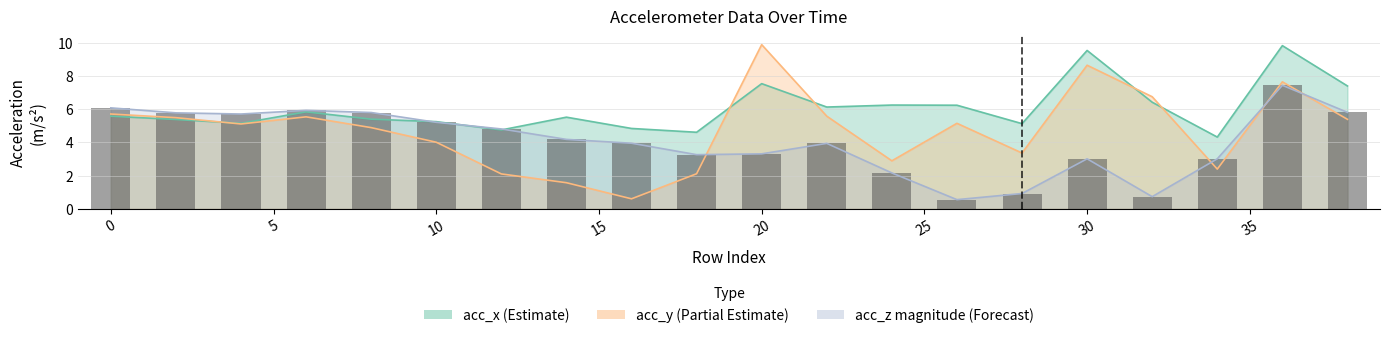

What is the difference between the maximum and minimum values?

6.9